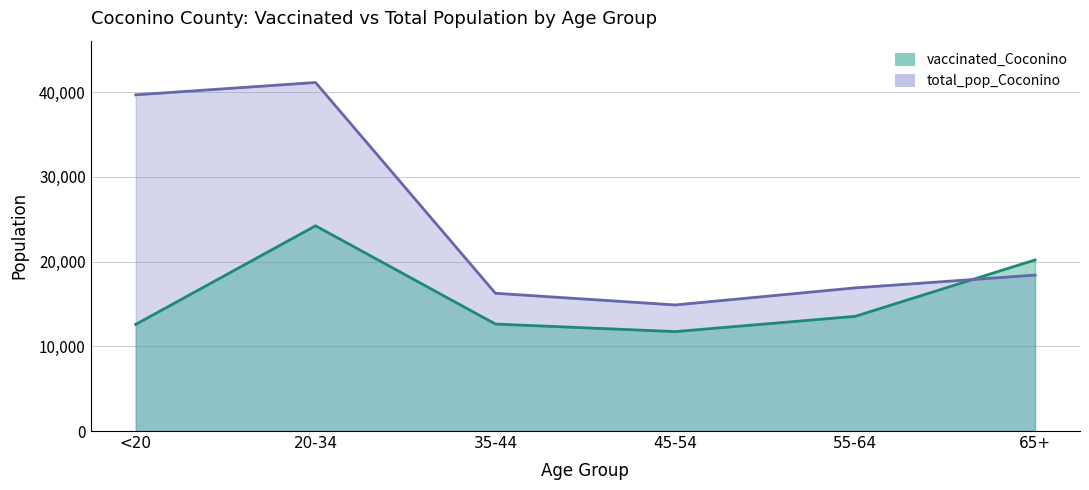

How many interior local peaks does the total_pop_Coconino series have?

1